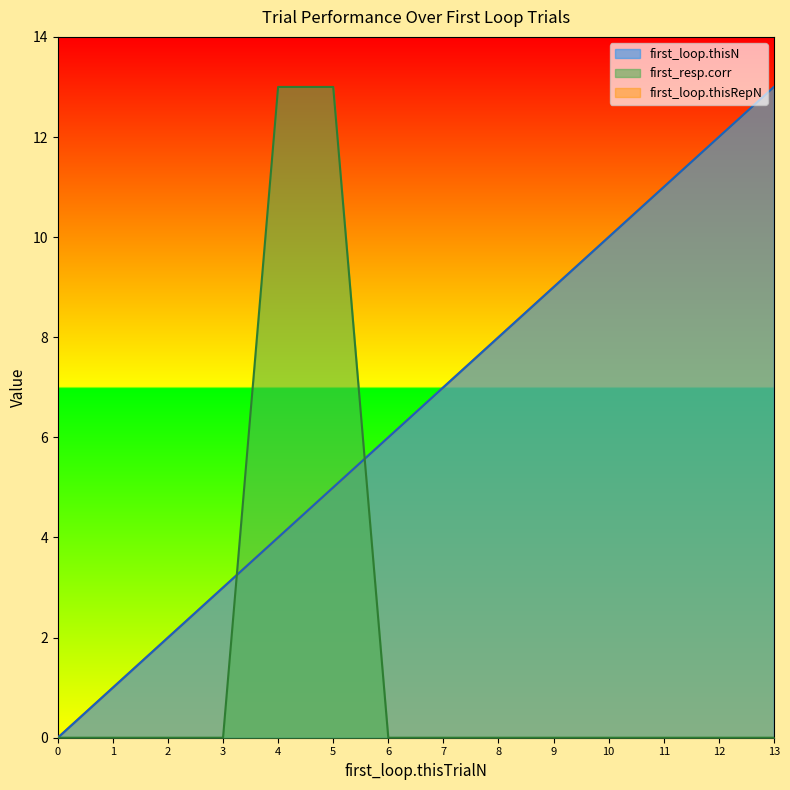

Where do first_resp.corr and first_loop.thisN first cross each other?

3 and 4